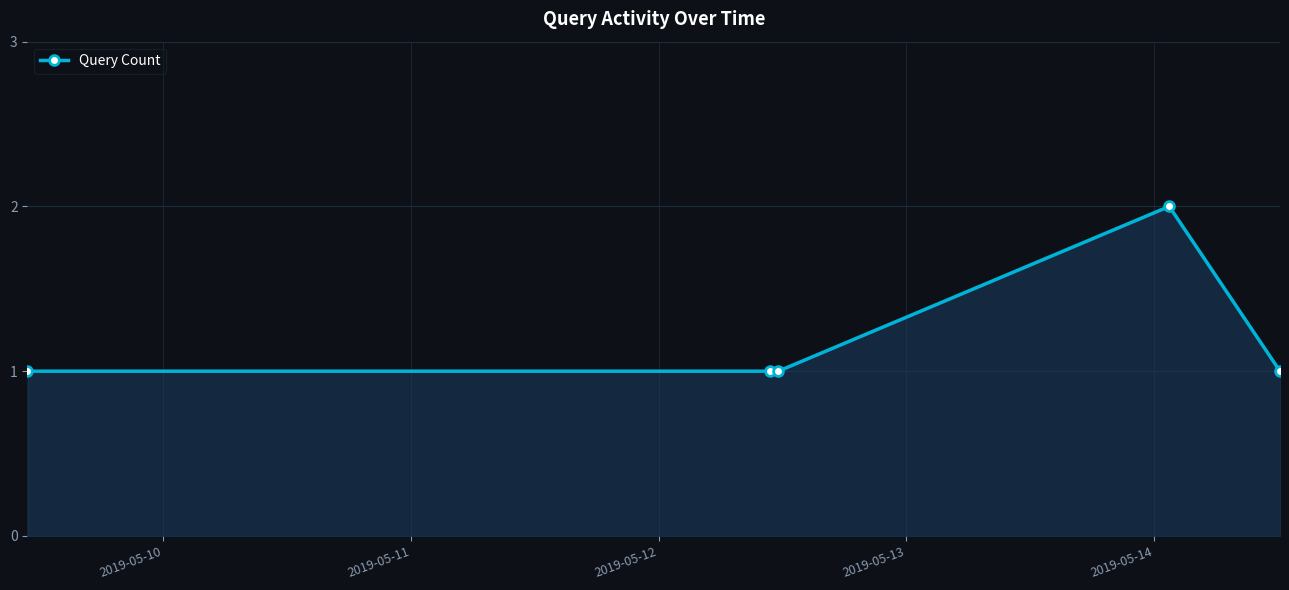

What is the sum of all values?

6